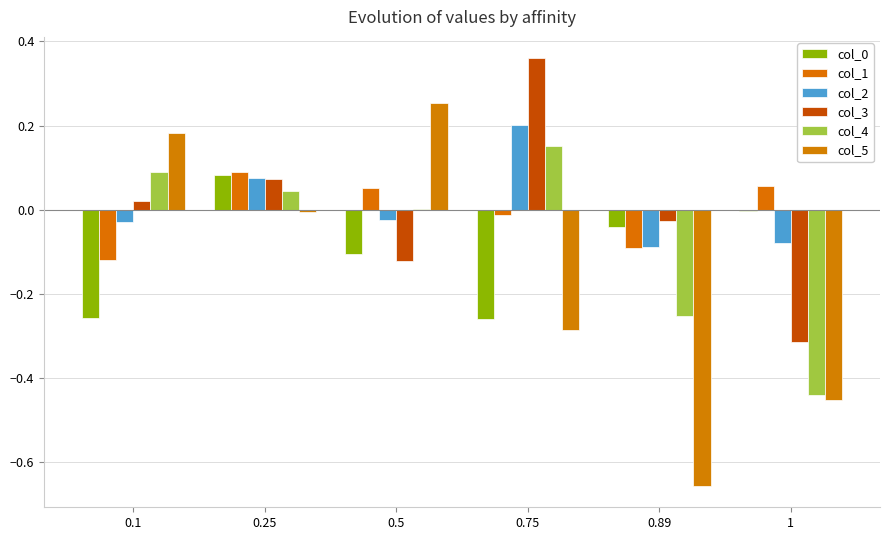

How many groups of bars are there?

6